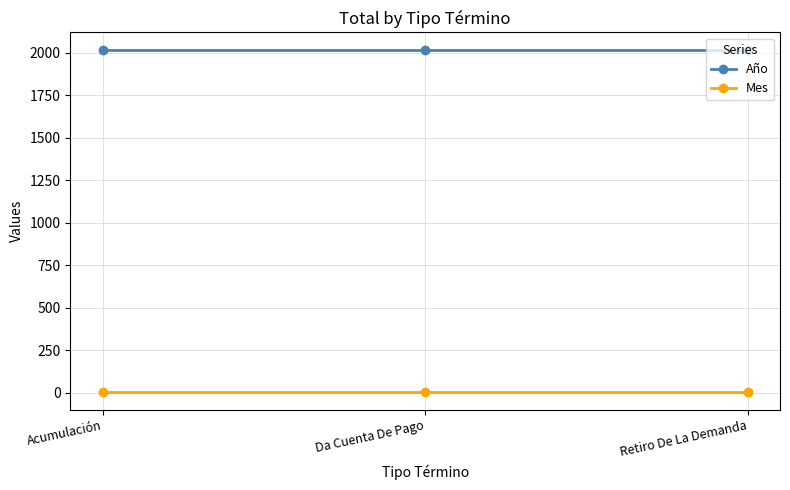

At how many categories does at least one series exceed 1700?

3